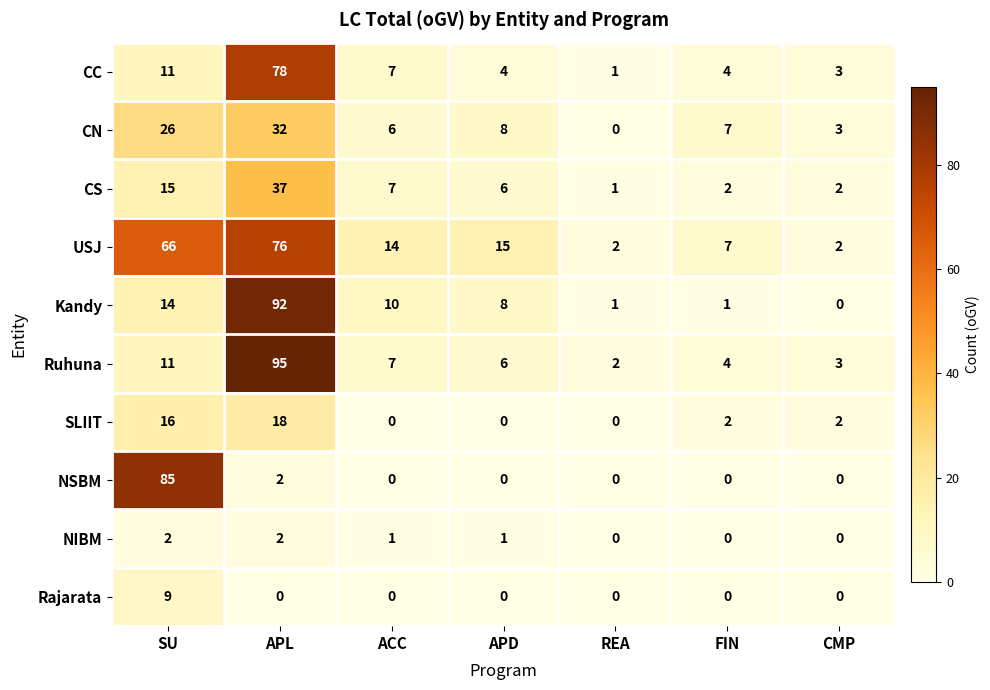

What is the difference between the maximum and minimum values in the CC series?

77